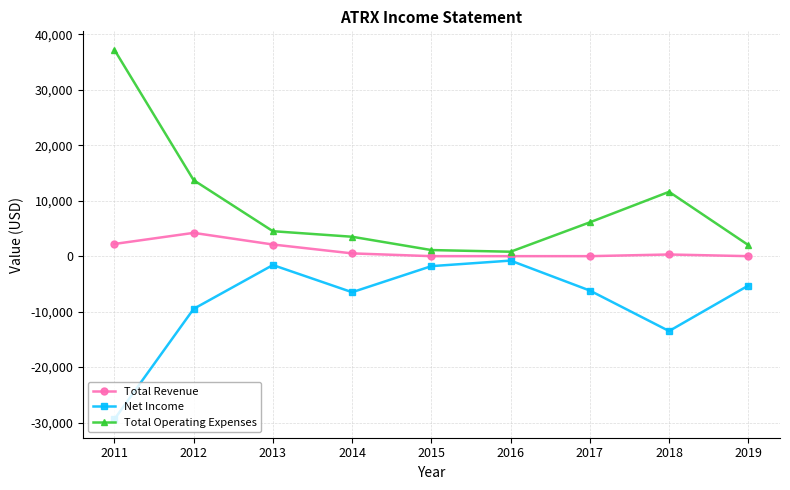

What is the average value of the Net Income series?

-8289